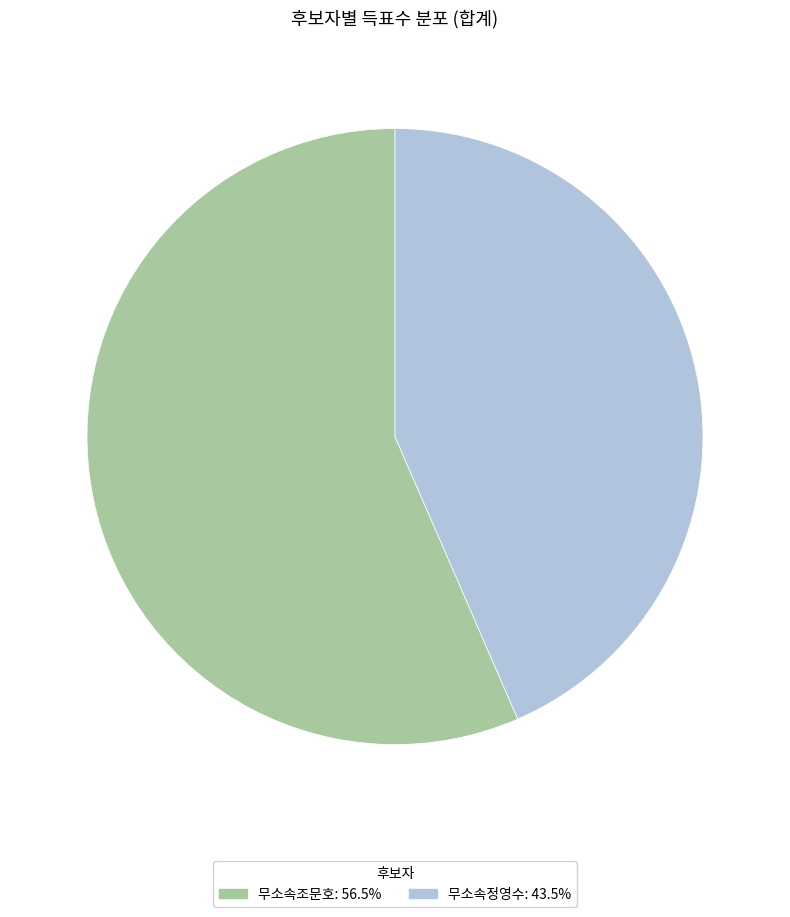

Which slice is the smallest?

무소속정영수